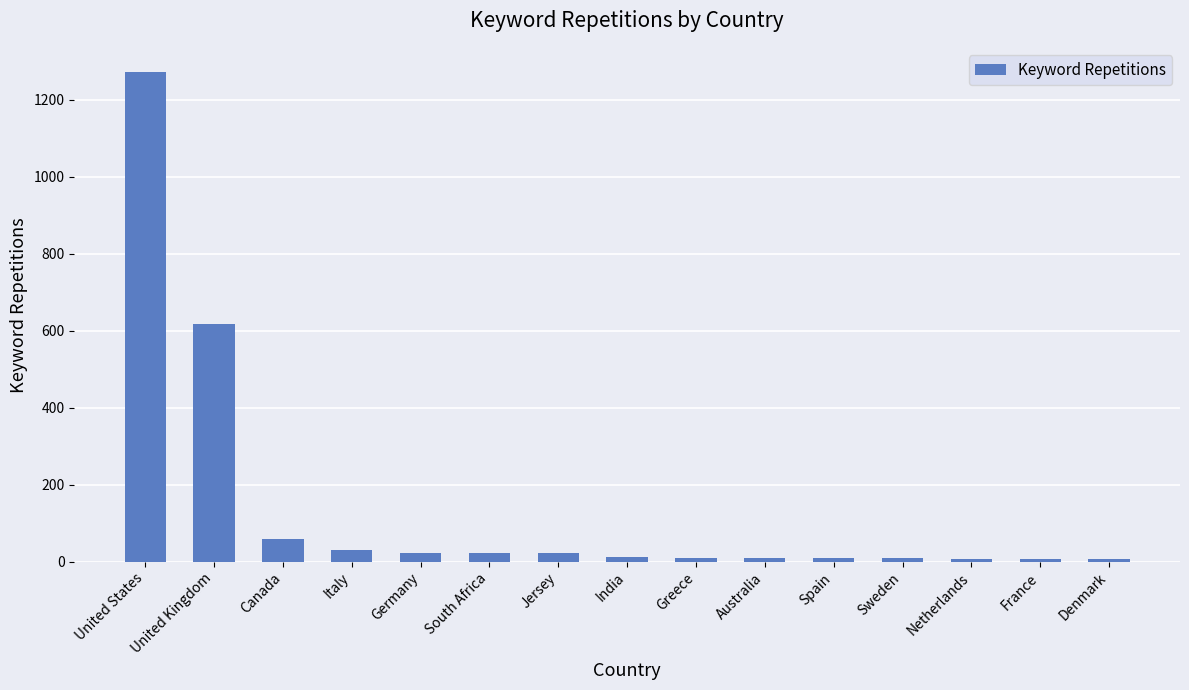

At which label is the value closest to 639?

United Kingdom